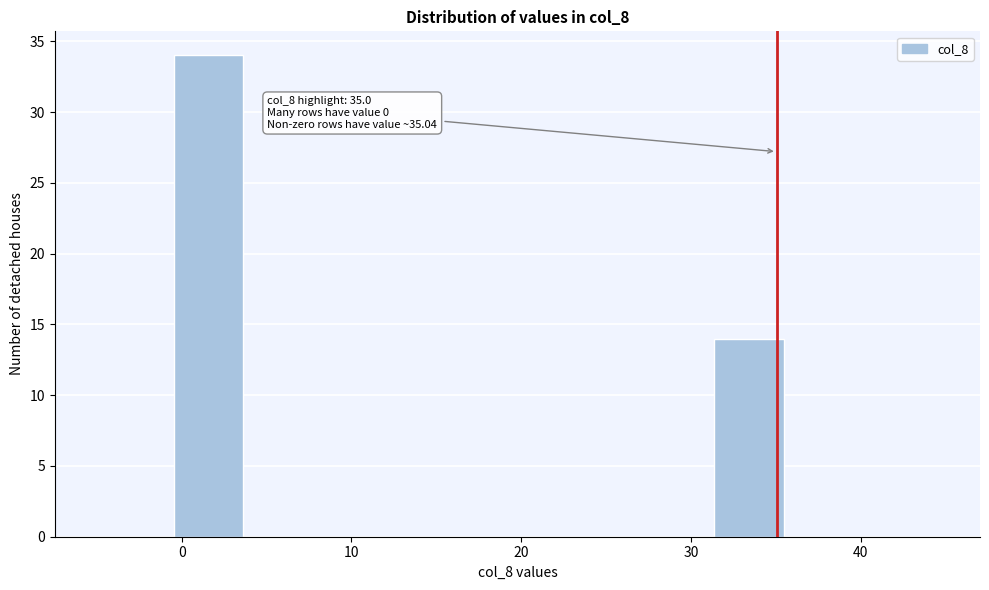

Which range on the x-axis has the tallest bar?

0 to 4